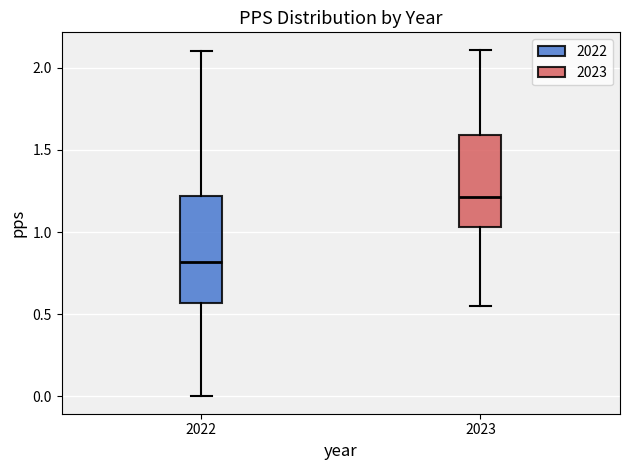

Which box has the lowest median line?

2022